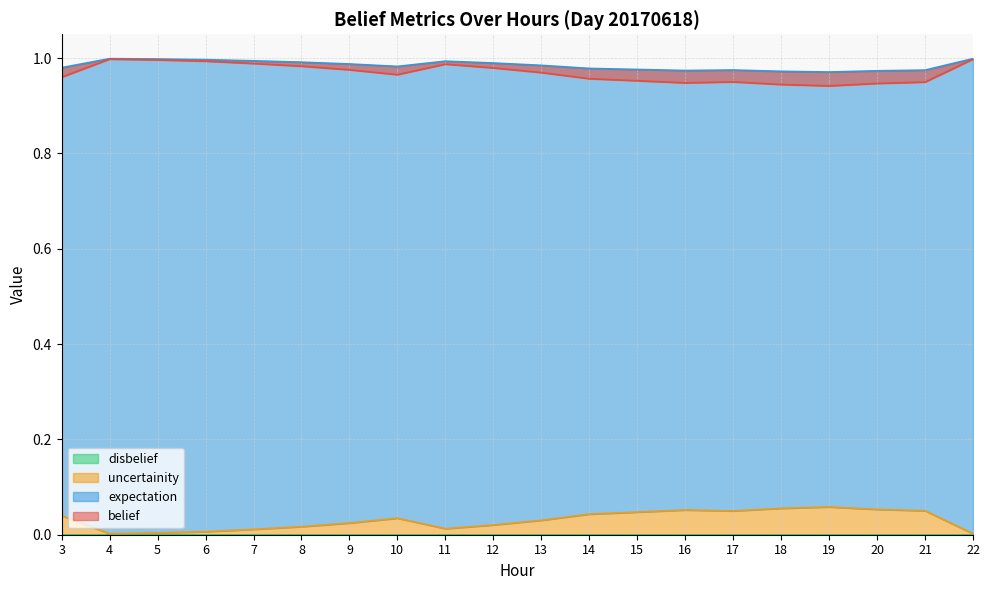

At which label does belief reach its minimum?

22